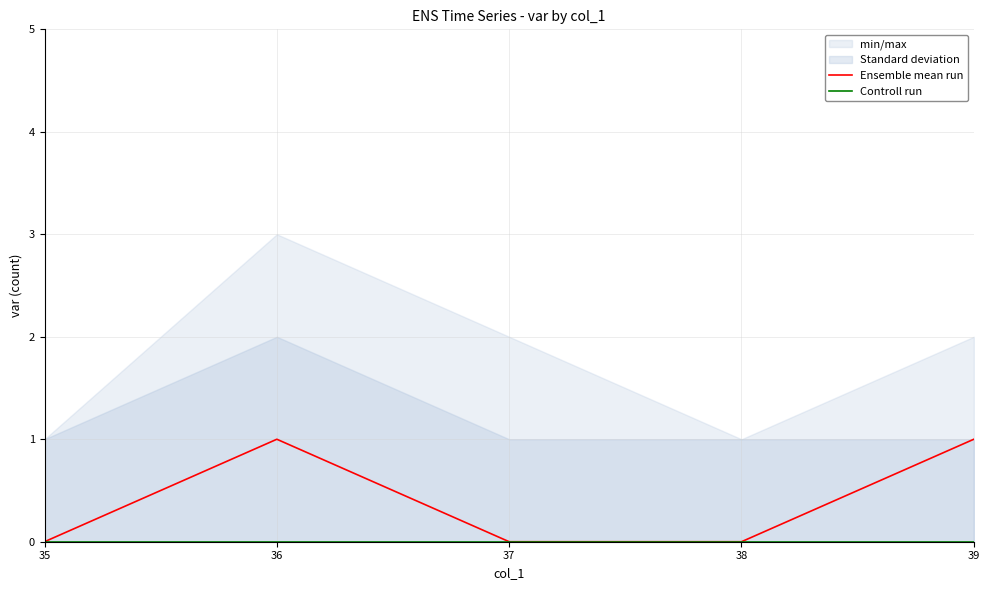

Reading right to left, what are all the values shown in this chart?

Ensemble mean run: 1	0	0	1	0
Controll run: 0	0	0	0	0